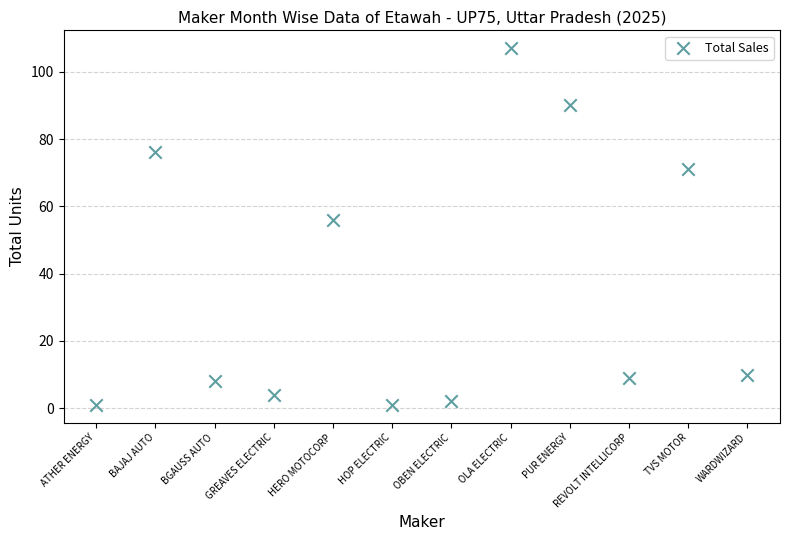

What Y value in the scatter plot is closest to 54?

56